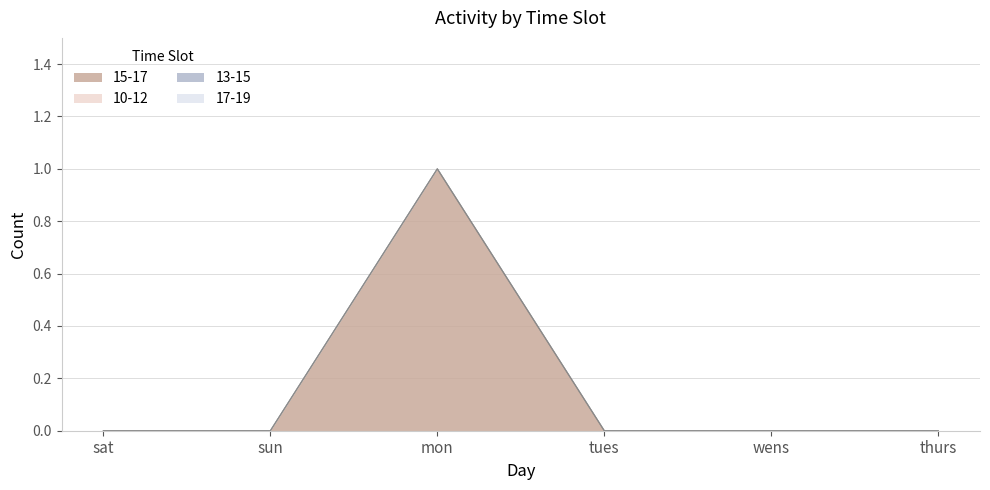

What is the label of the 6th point from the right?

sat